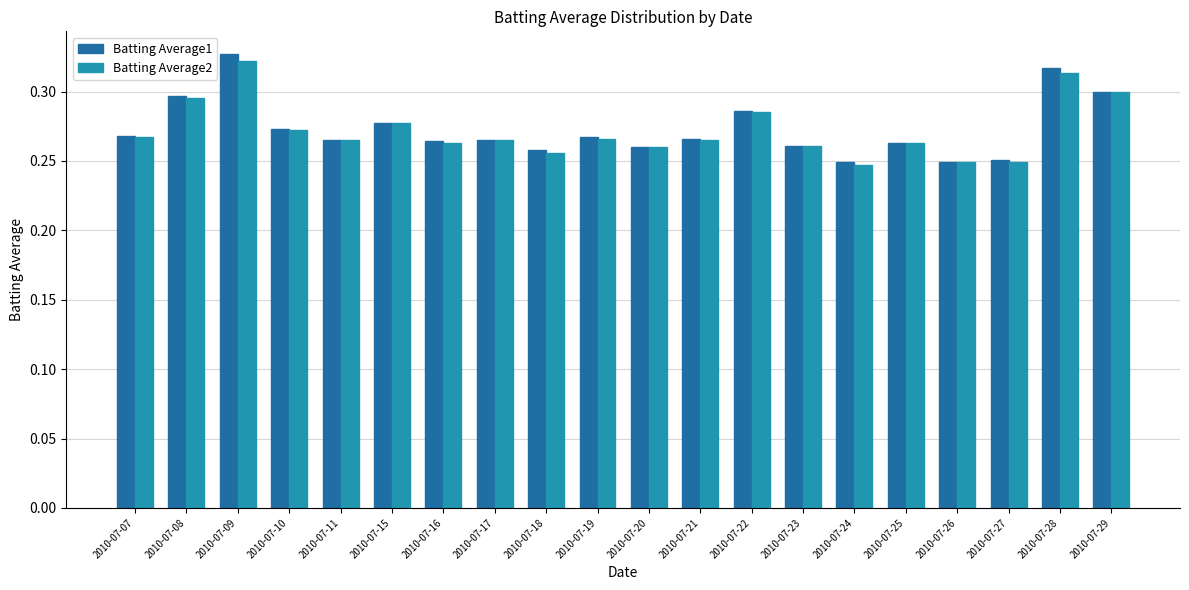

True or false: Batting Average1 has a value of 0.1 at 2010-07-11.

False